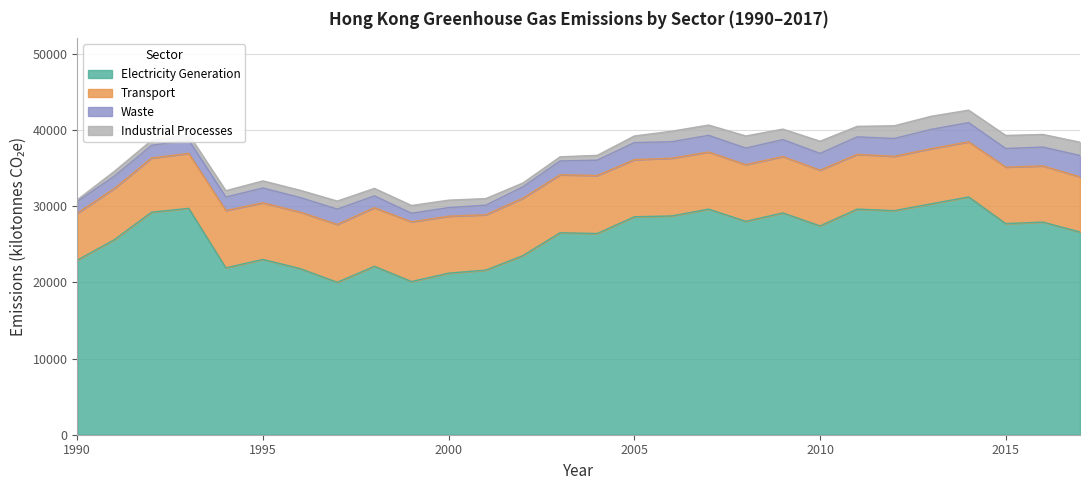

True or false: Waste and Electricity Generation cross at least once.

False